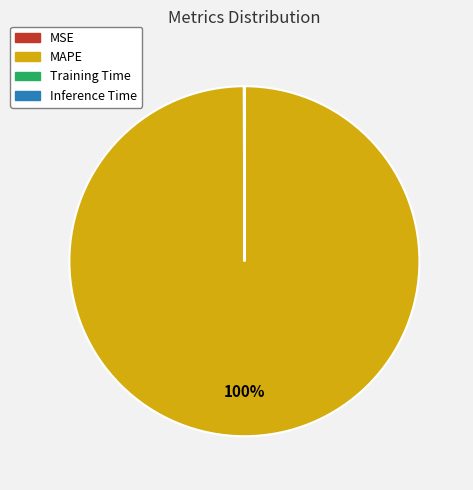

Is there any slice that represents more than half of the pie?

Yes